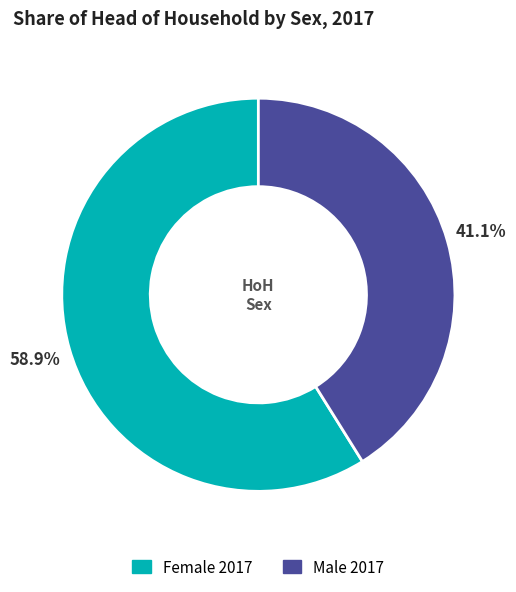

What percentage is the Female 2017 slice, to the nearest percent?

59%